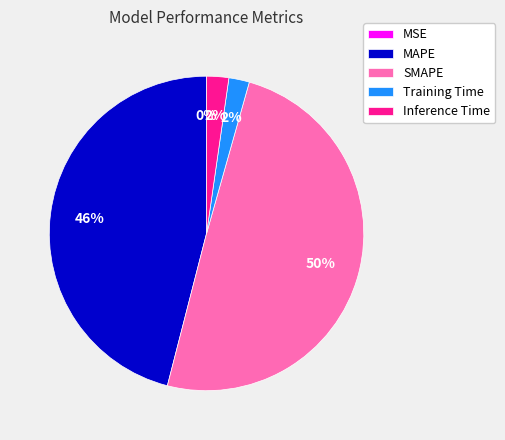

To the nearest percent, what is the difference between the MAPE and SMAPE slice percentages?

4%